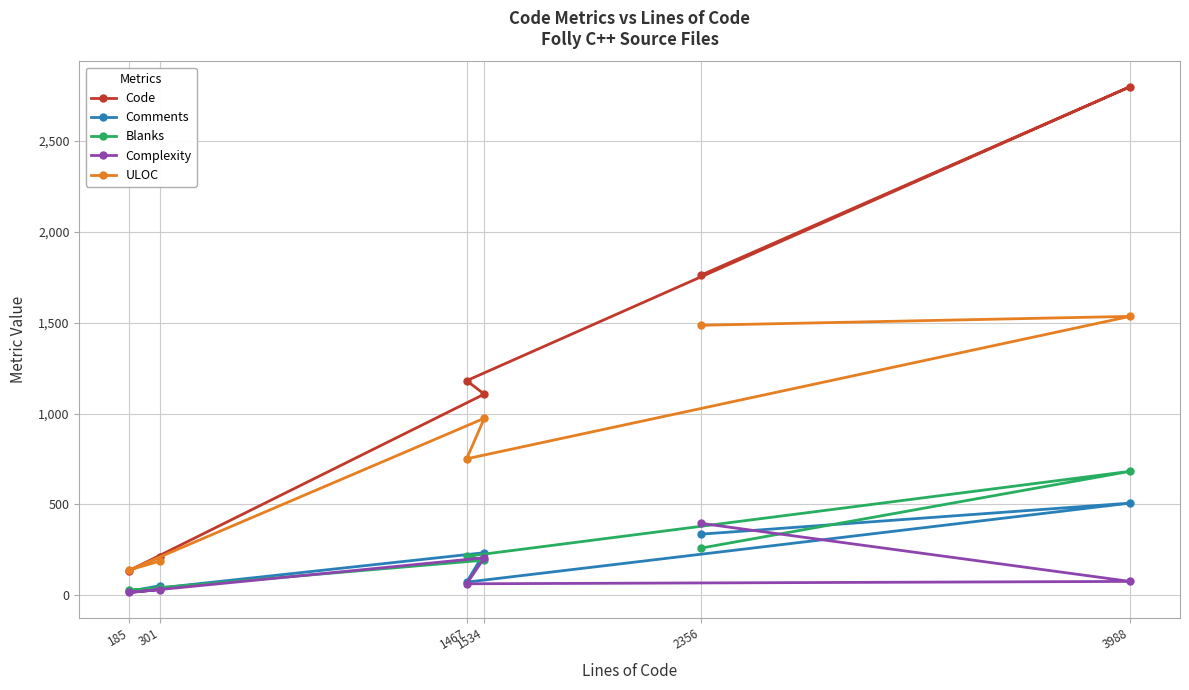

What are all the series names shown in the legend?

Code, Comments, Blanks, Complexity, ULOC